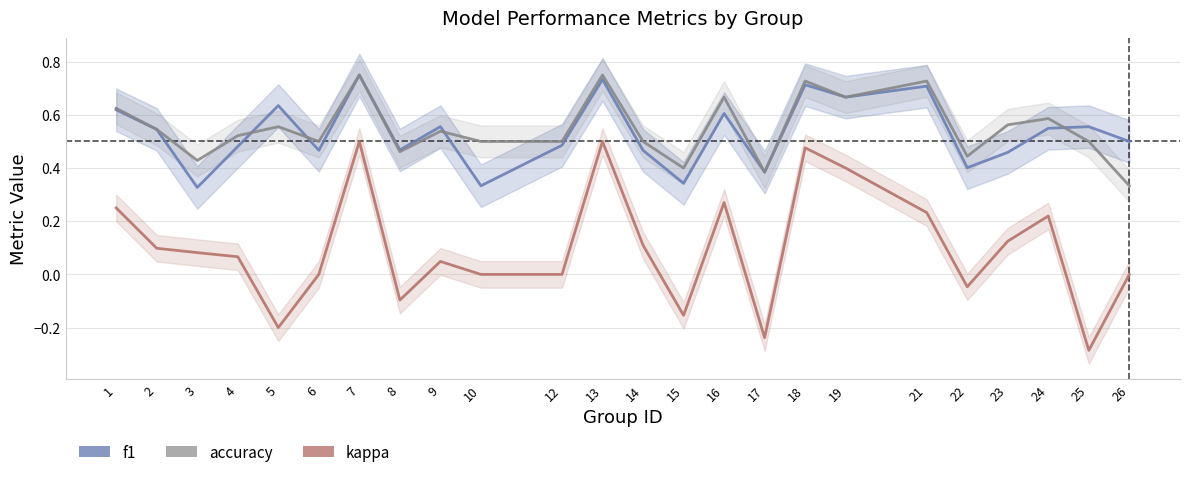

True or false: kappa and accuracy intersect in this chart.

False